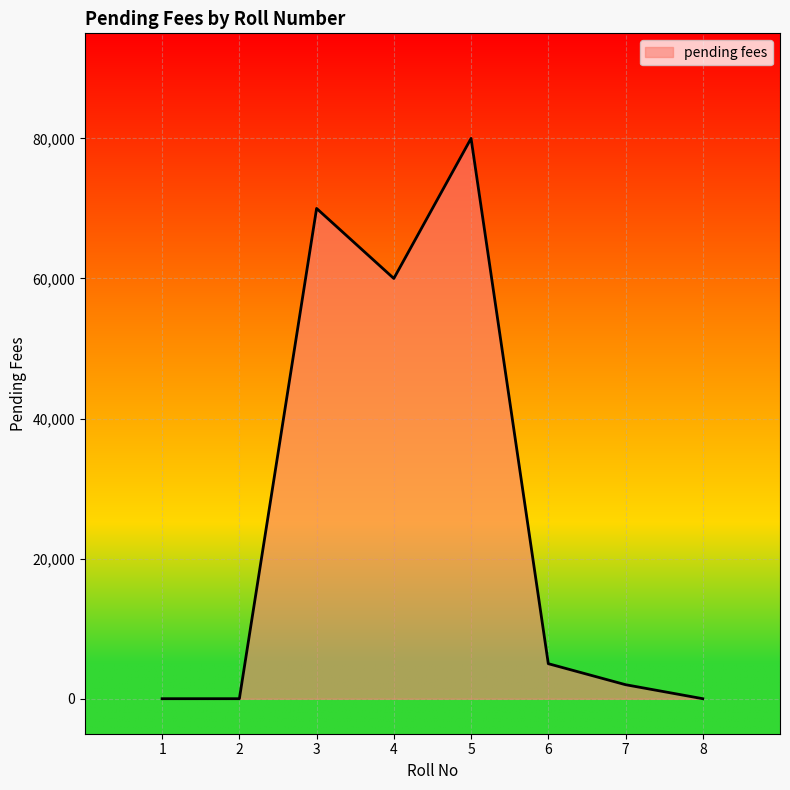

True or false: there are more than 1 points higher than both neighbors.

True